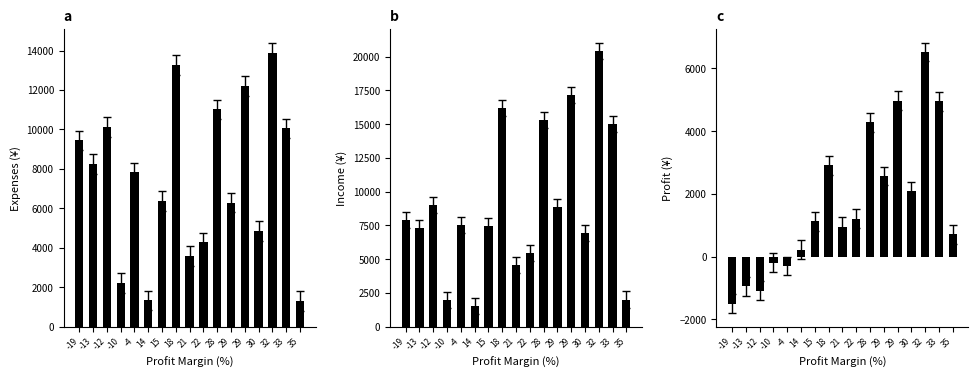

True or false: Income has a value of 35598.0 at 32.

False